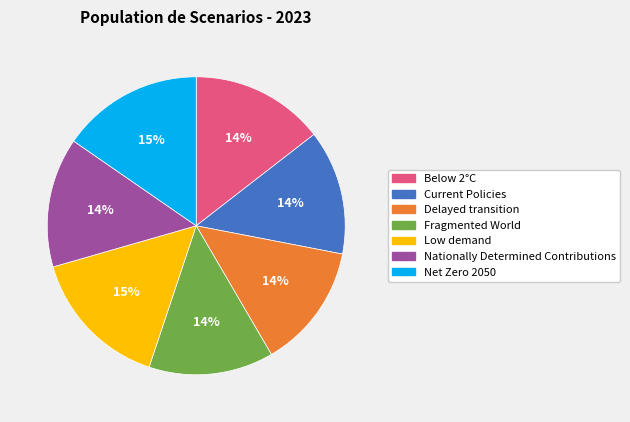

True or false: Low demand accounts for 15% of the total.

True